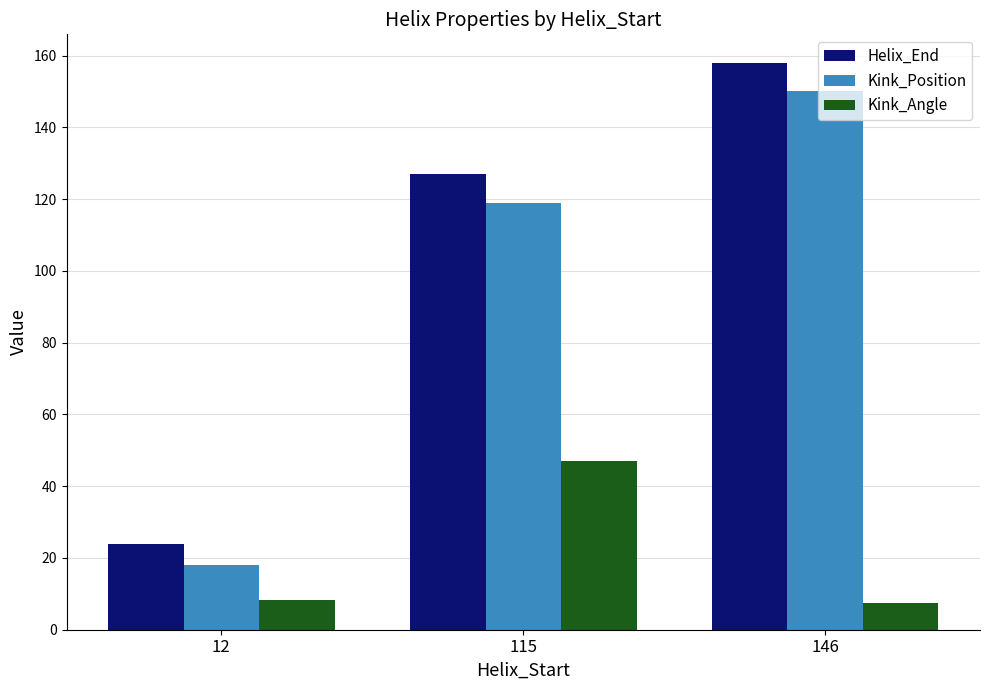

What is the greatest value displayed?

158.0